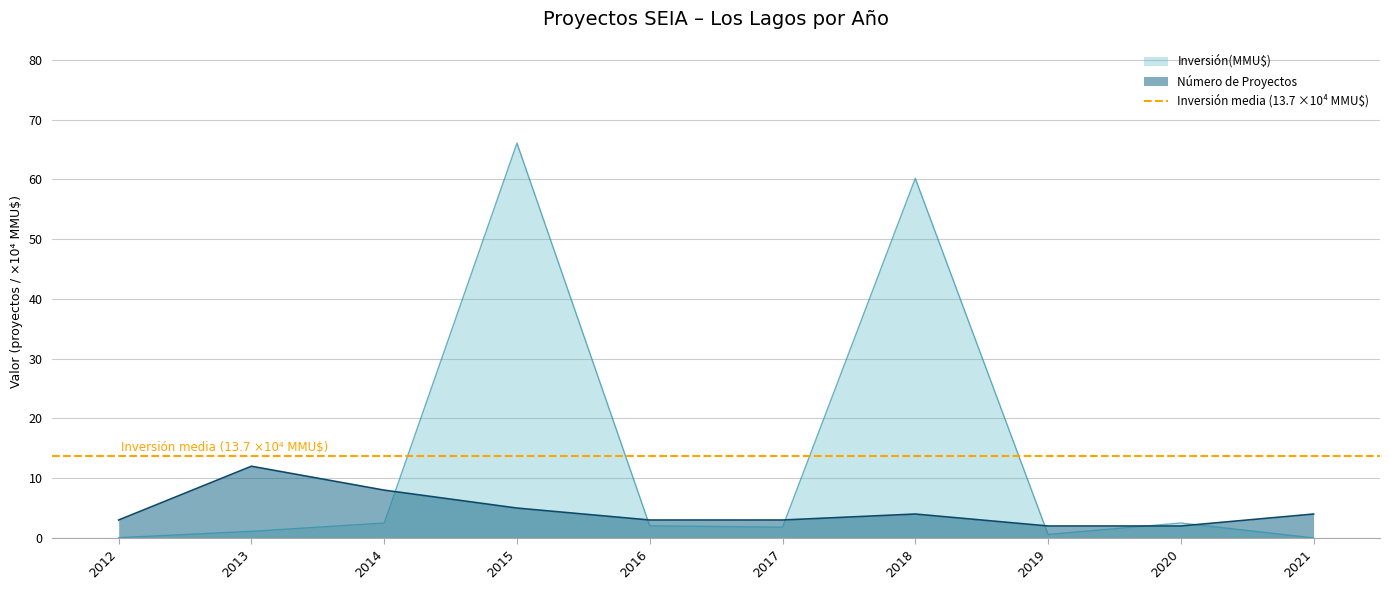

List the series in order of their overall mean, highest first.

Inversión(MMU$), Número de Proyectos